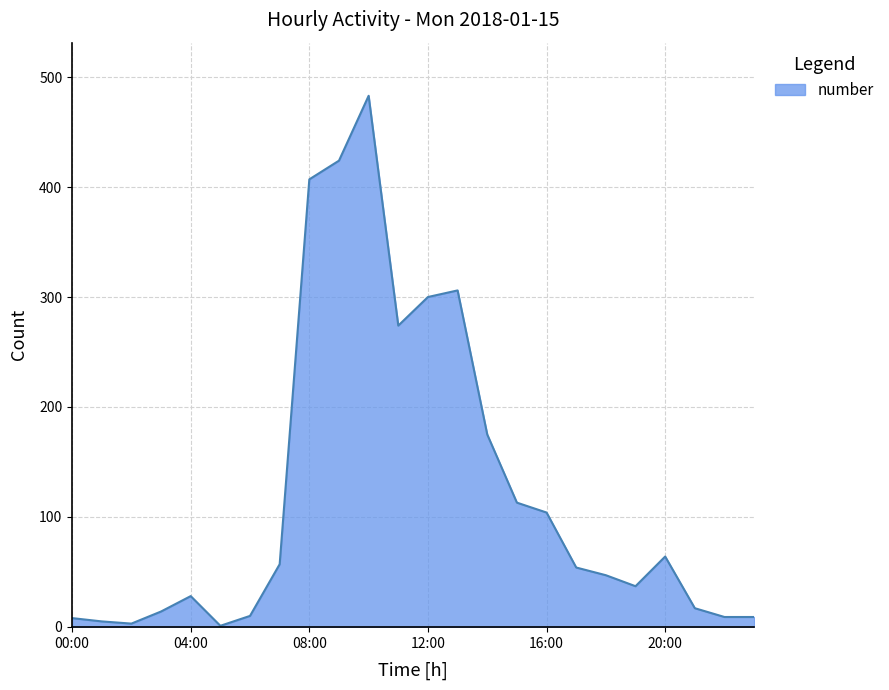

What is the maximum value shown in the chart?

483